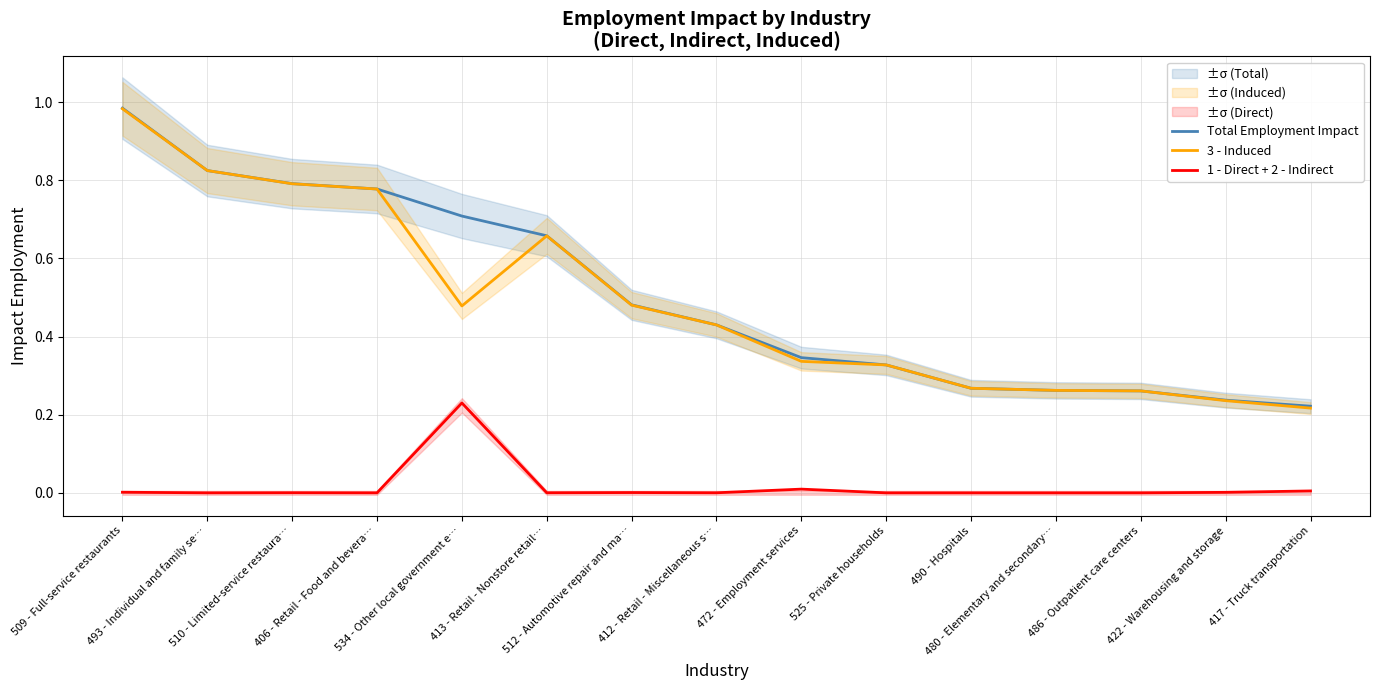

What is the greatest value displayed?

1.0